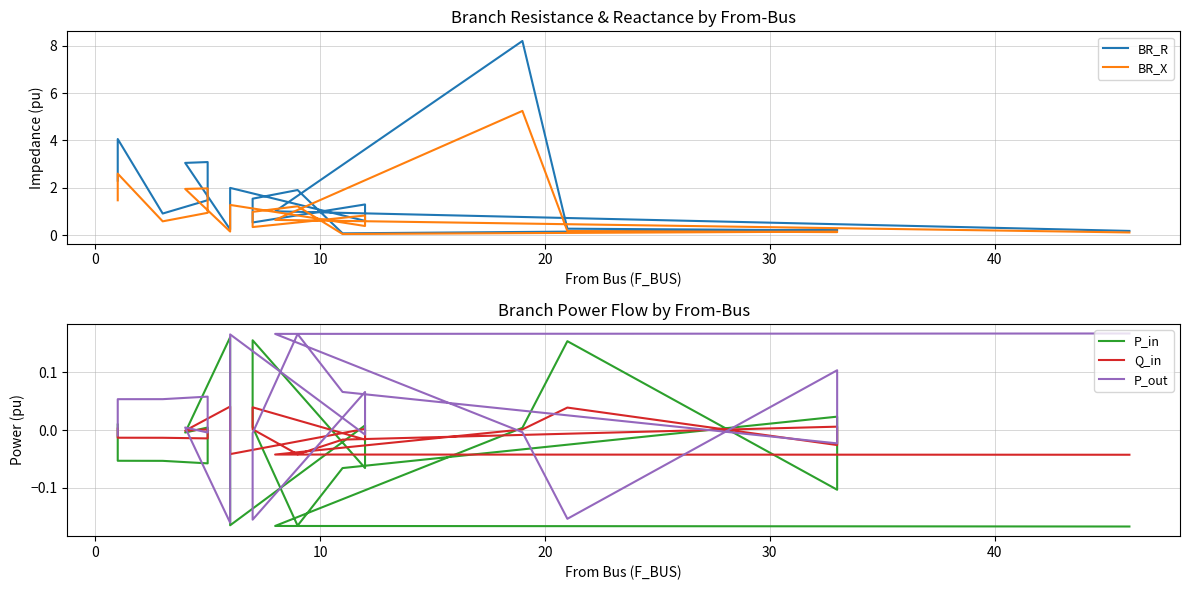

What are all the series names shown in the legend?

BR_R, BR_X, P_in, Q_in, P_out